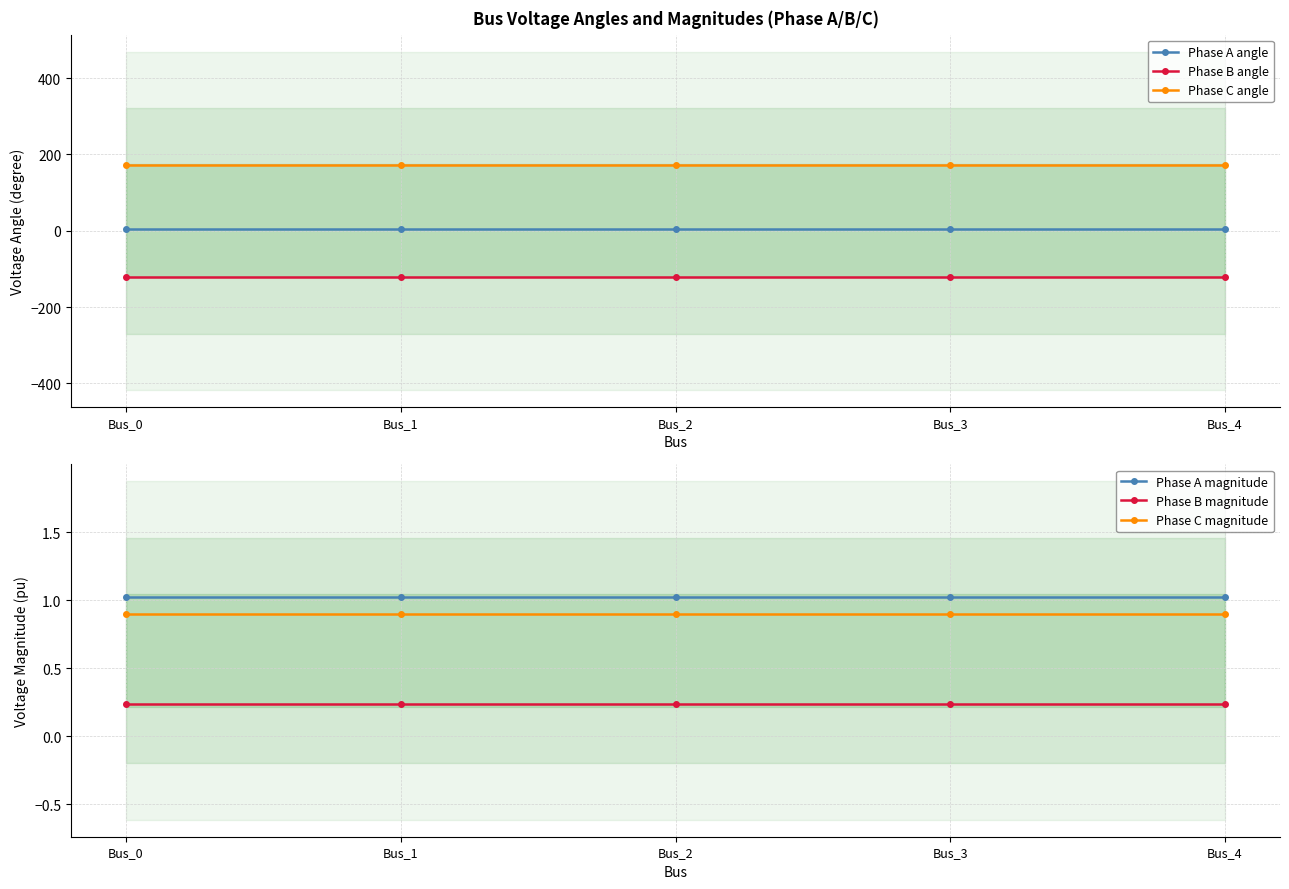

What is the spread (max minus min) of values at Bus_3?

294.8